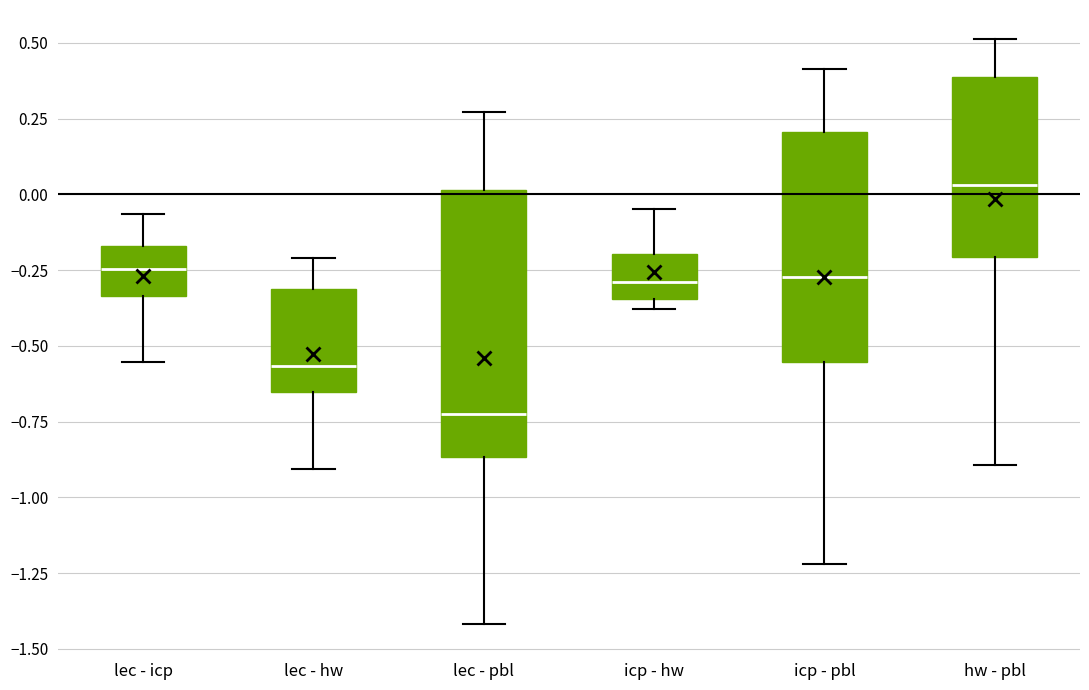

Reading left to right, read every box against the y-axis: the position of its median line, the range the box covers, and the ends of its whiskers. The values are not printed on the chart, so give them approximately, as read against the axis.

lec - icp: median -0.25, box -0.35 to -0.15, whiskers -0.55 to -0.05
lec - hw: median -0.55, box -0.65 to -0.30, whiskers -0.90 to -0.20
lec - pbl: median -0.70, box -0.85 to 0.00, whiskers -1.40 to 0.25
icp - hw: median -0.30, box -0.35 to -0.20, whiskers -0.40 to -0.05
icp - pbl: median -0.25, box -0.55 to 0.20, whiskers -1.20 to 0.40
hw - pbl: median 0.05, box -0.20 to 0.40, whiskers -0.90 to 0.50